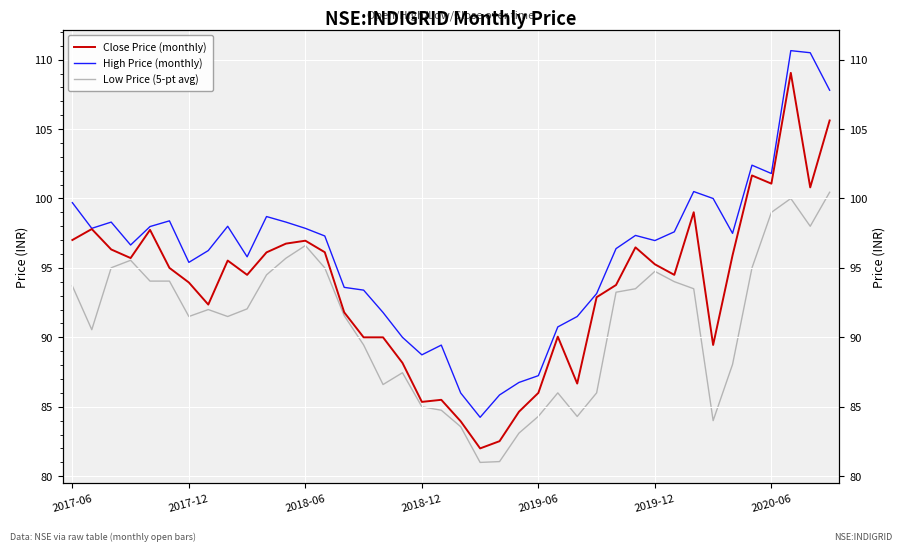

What is the lowest value of the Low Price (5-pt avg) series?

81.0